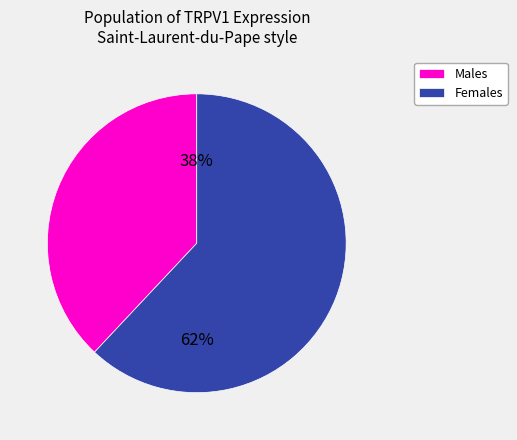

Approximately how many times larger is the value at Females compared to Males?

1.6